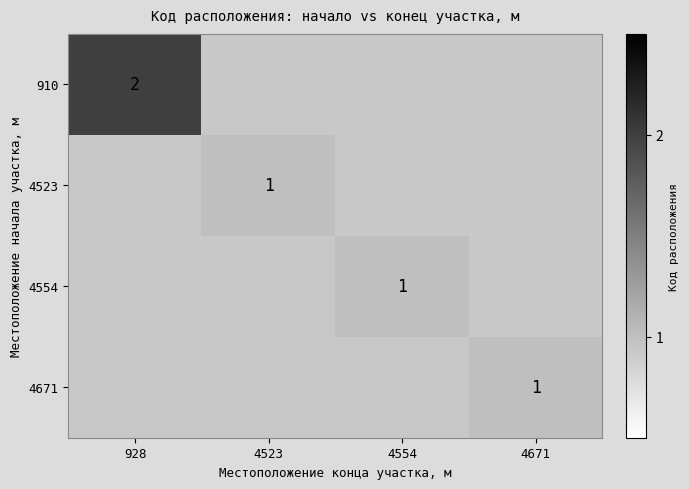

At which category does the chart reach its minimum across all series?

4523